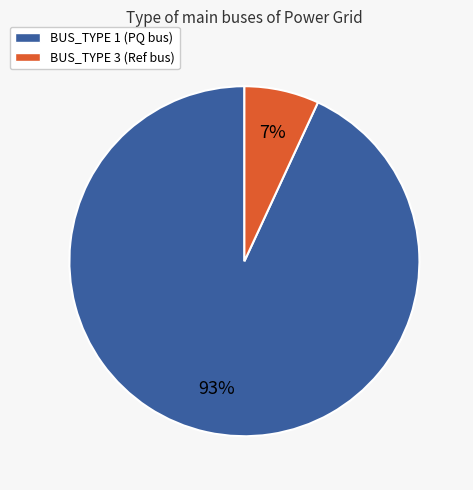

Count the number of slices in the pie.

2